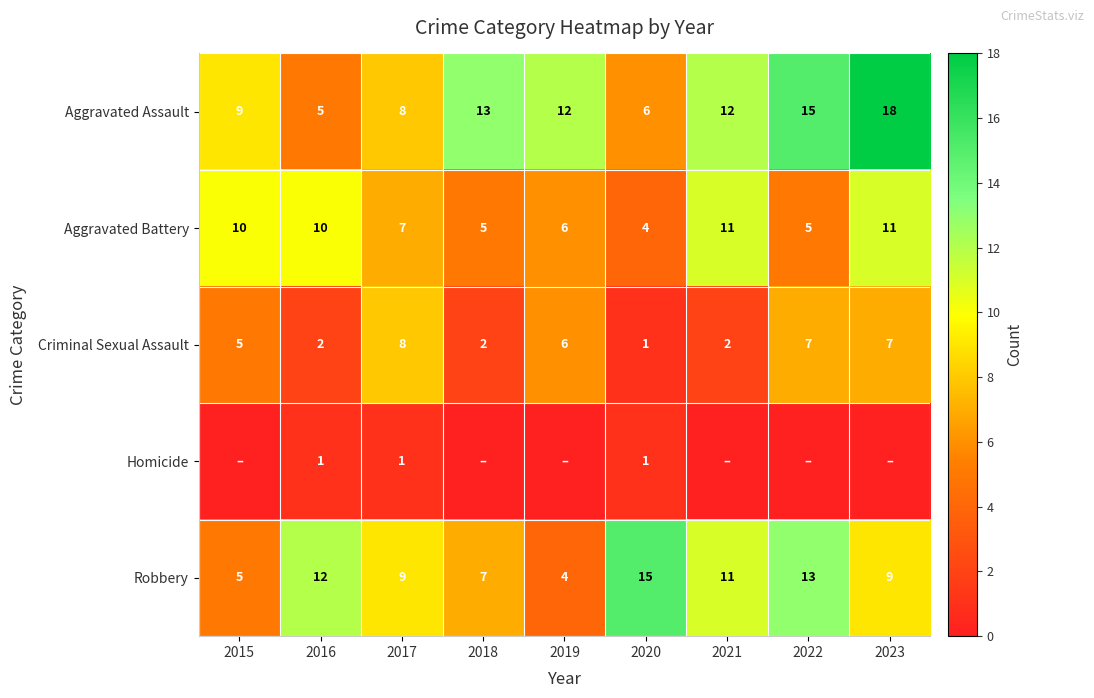

How many series are shown in this chart?

5